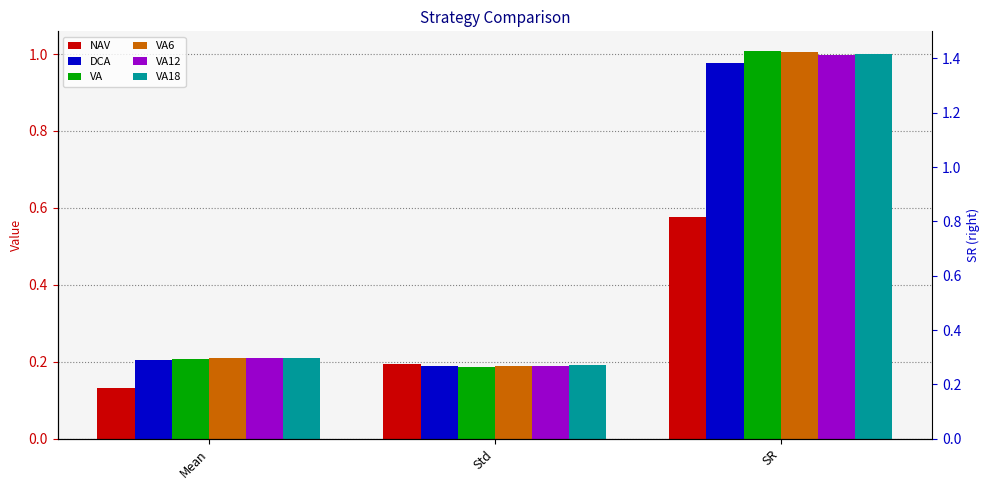

What are all the series names shown in the legend?

NAV, DCA, VA, VA6, VA12, VA18